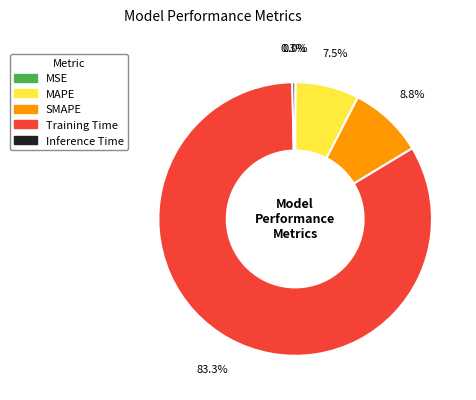

Which has a higher value, Training Time or MAPE?

Training Time